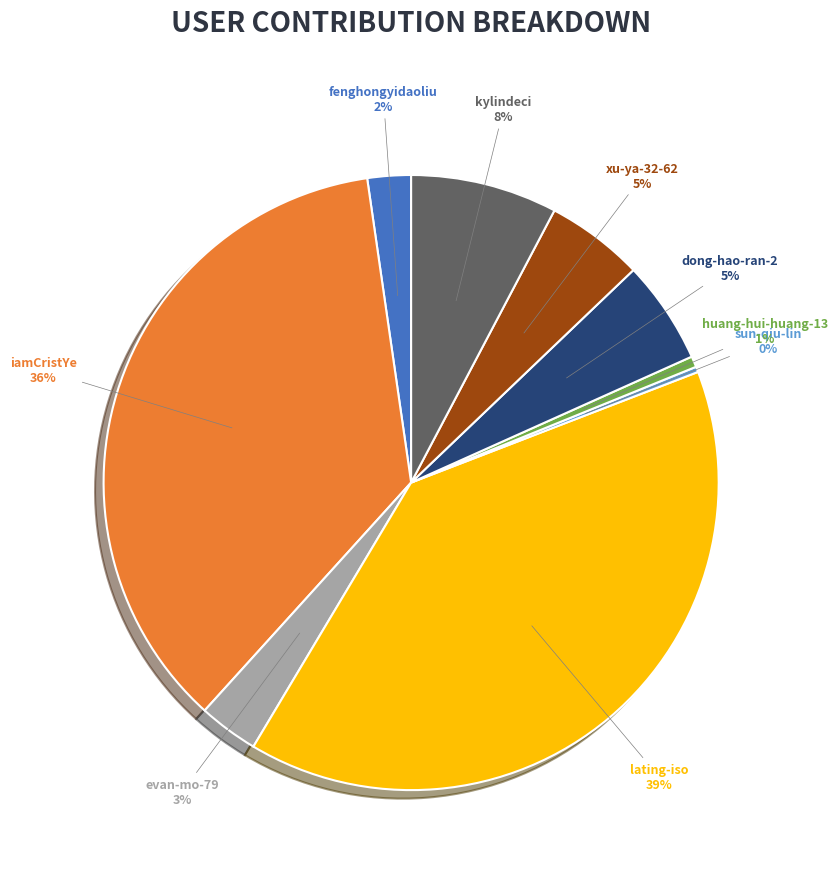

True or false: lating-iso accounts for 39% of the total.

True